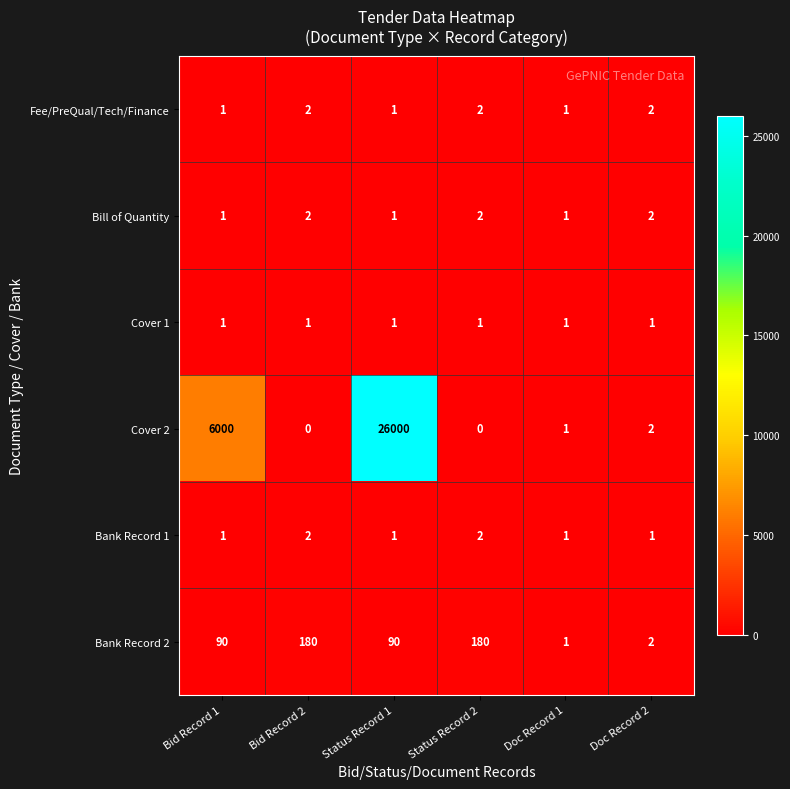

How many series are shown in this chart?

6